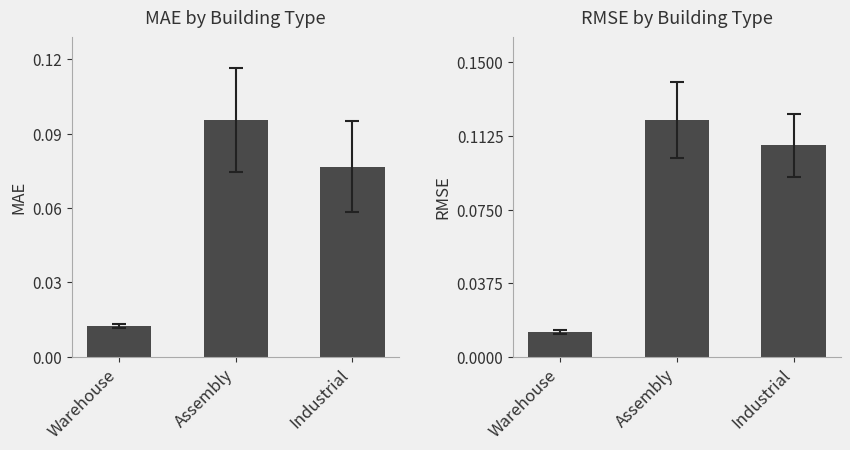

Is the value of RMSE at Warehouse greater than the value of MAE at Warehouse?

No